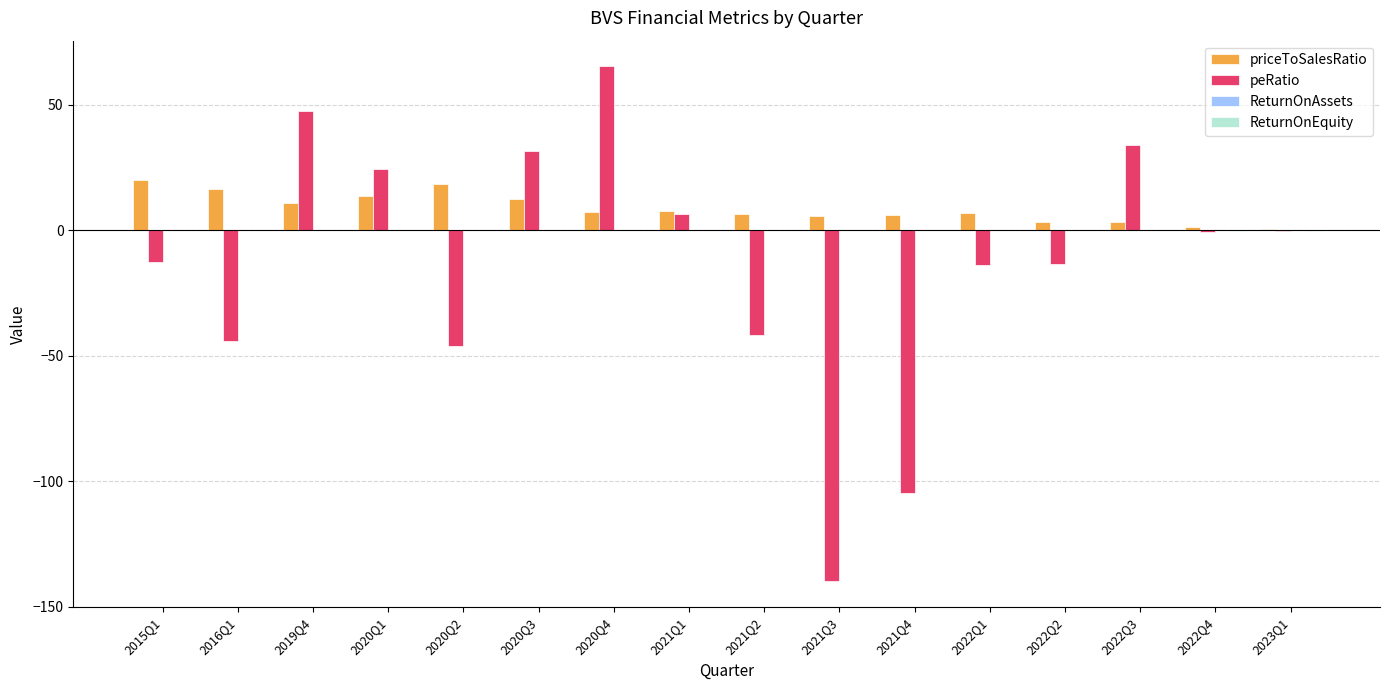

What is the maximum value for priceToSalesRatio?

20.0